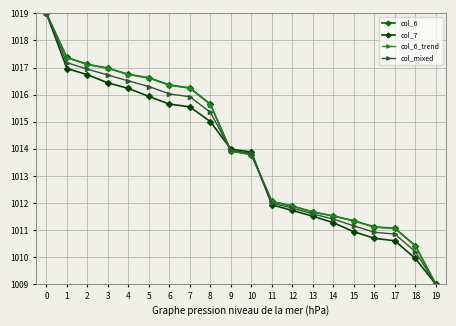

What is the sum of the col_mixed values at 13 and 3?

2028.3